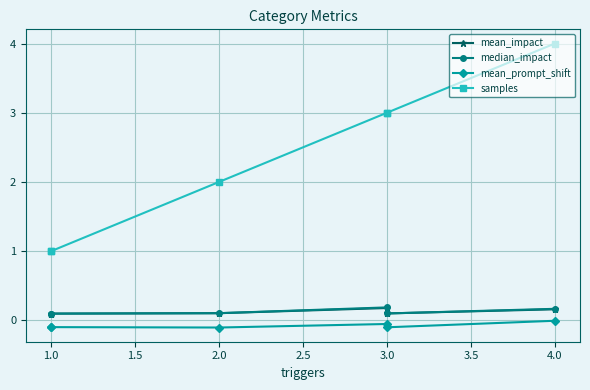

What position from the left is 0.5?

1